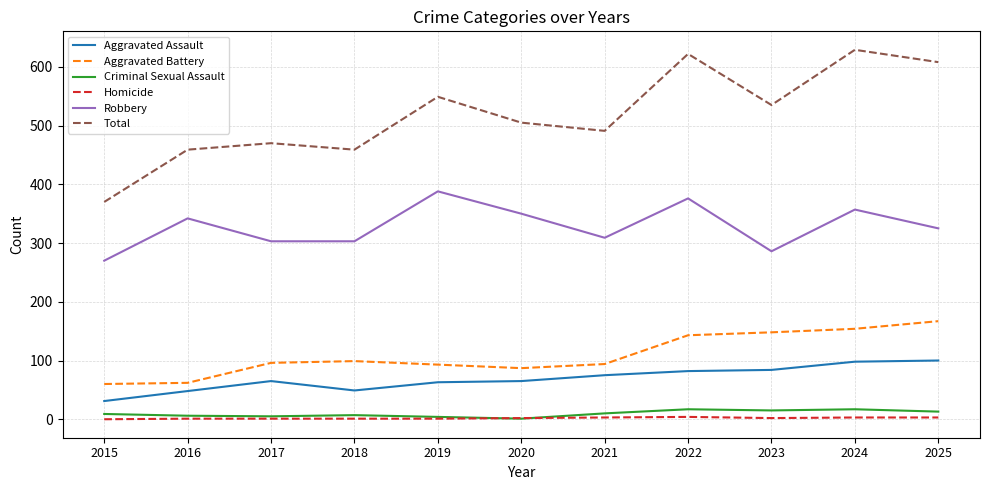

Which series changed the most between 2018 and 2021?

Total